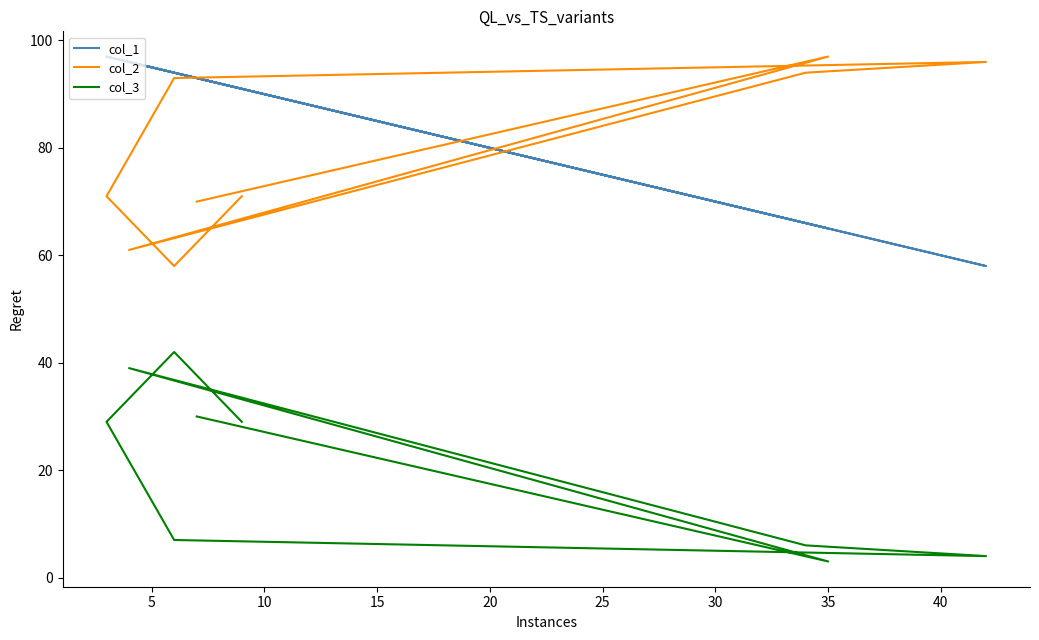

List the series in order of their peak value, lowest first.

col_3, col_1, col_2